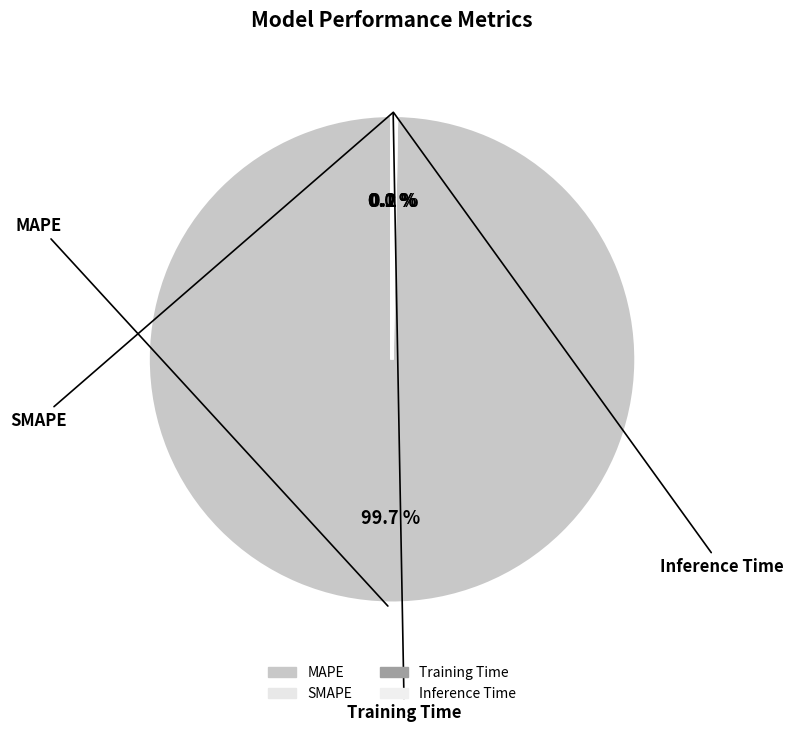

How many slices are in this pie chart?

4